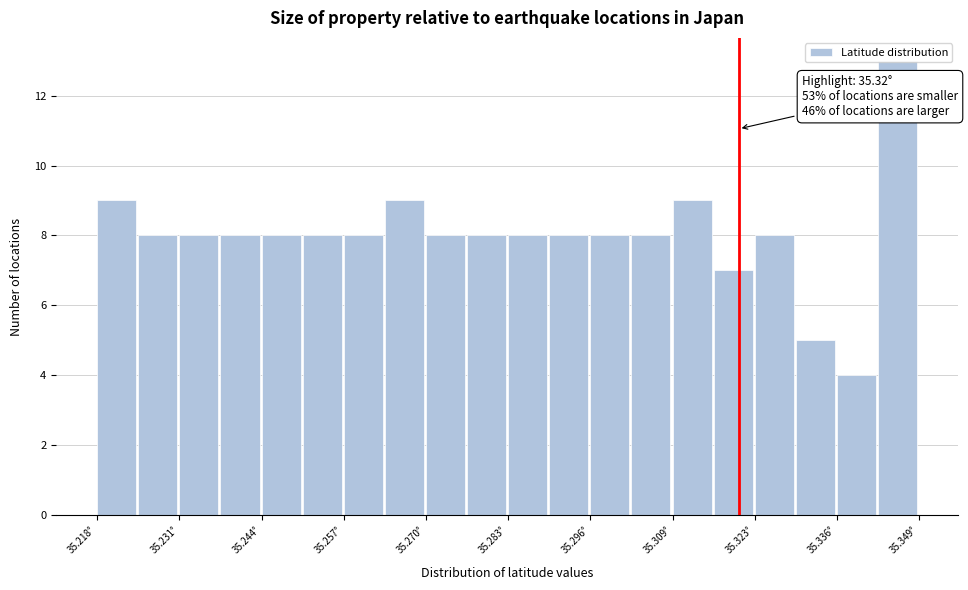

Read against the x-axis, roughly where is the centre of the tallest bar?

35.346